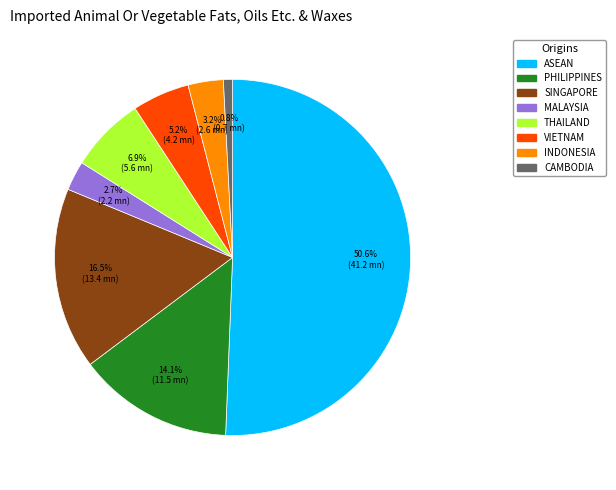

Which has a higher value, THAILAND or ASEAN?

ASEAN